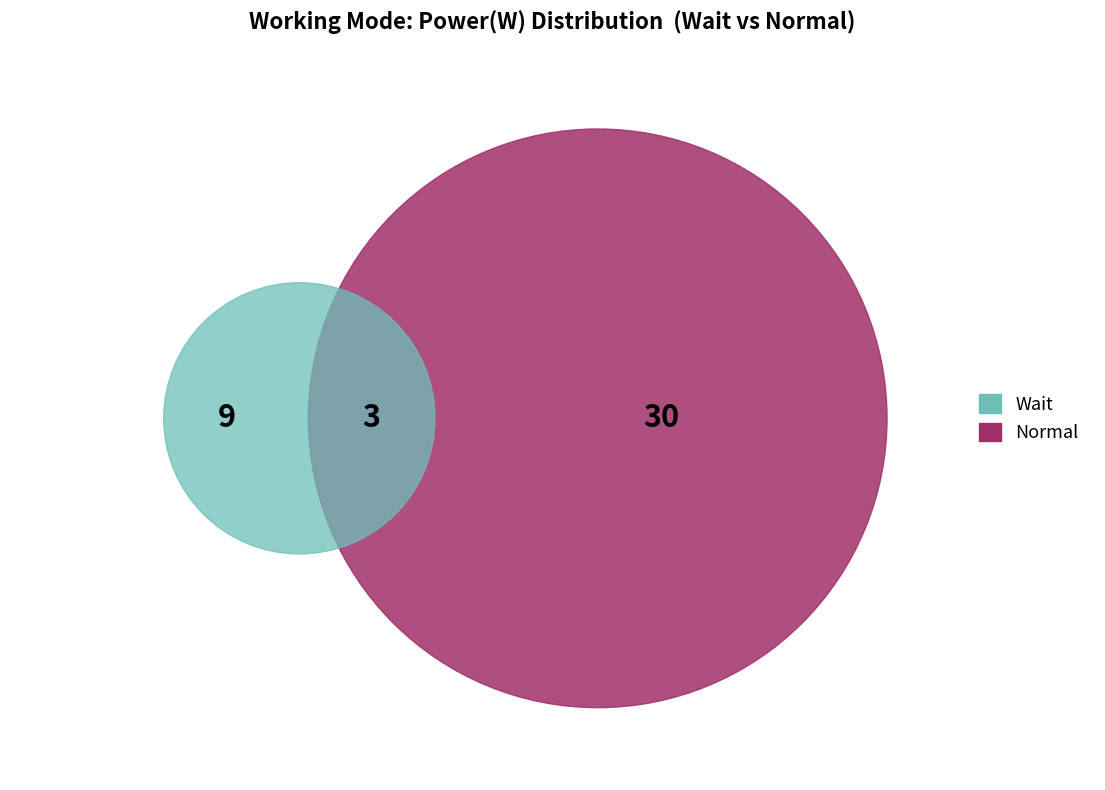

What is the smallest slice in the pie chart?

Wait